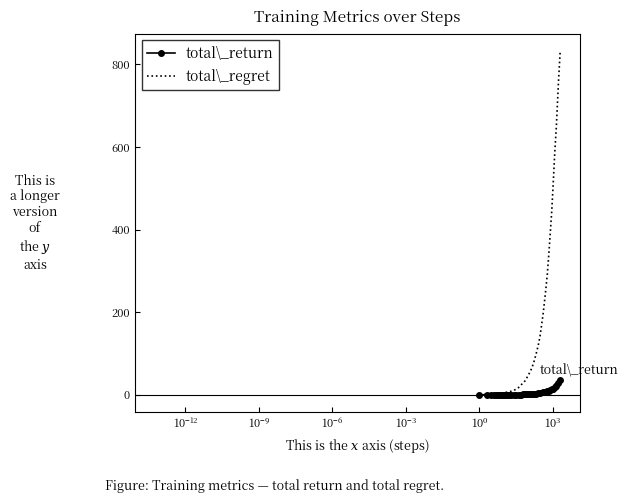

What is the difference between the maximum and minimum values in the total\_regret series?

832.3